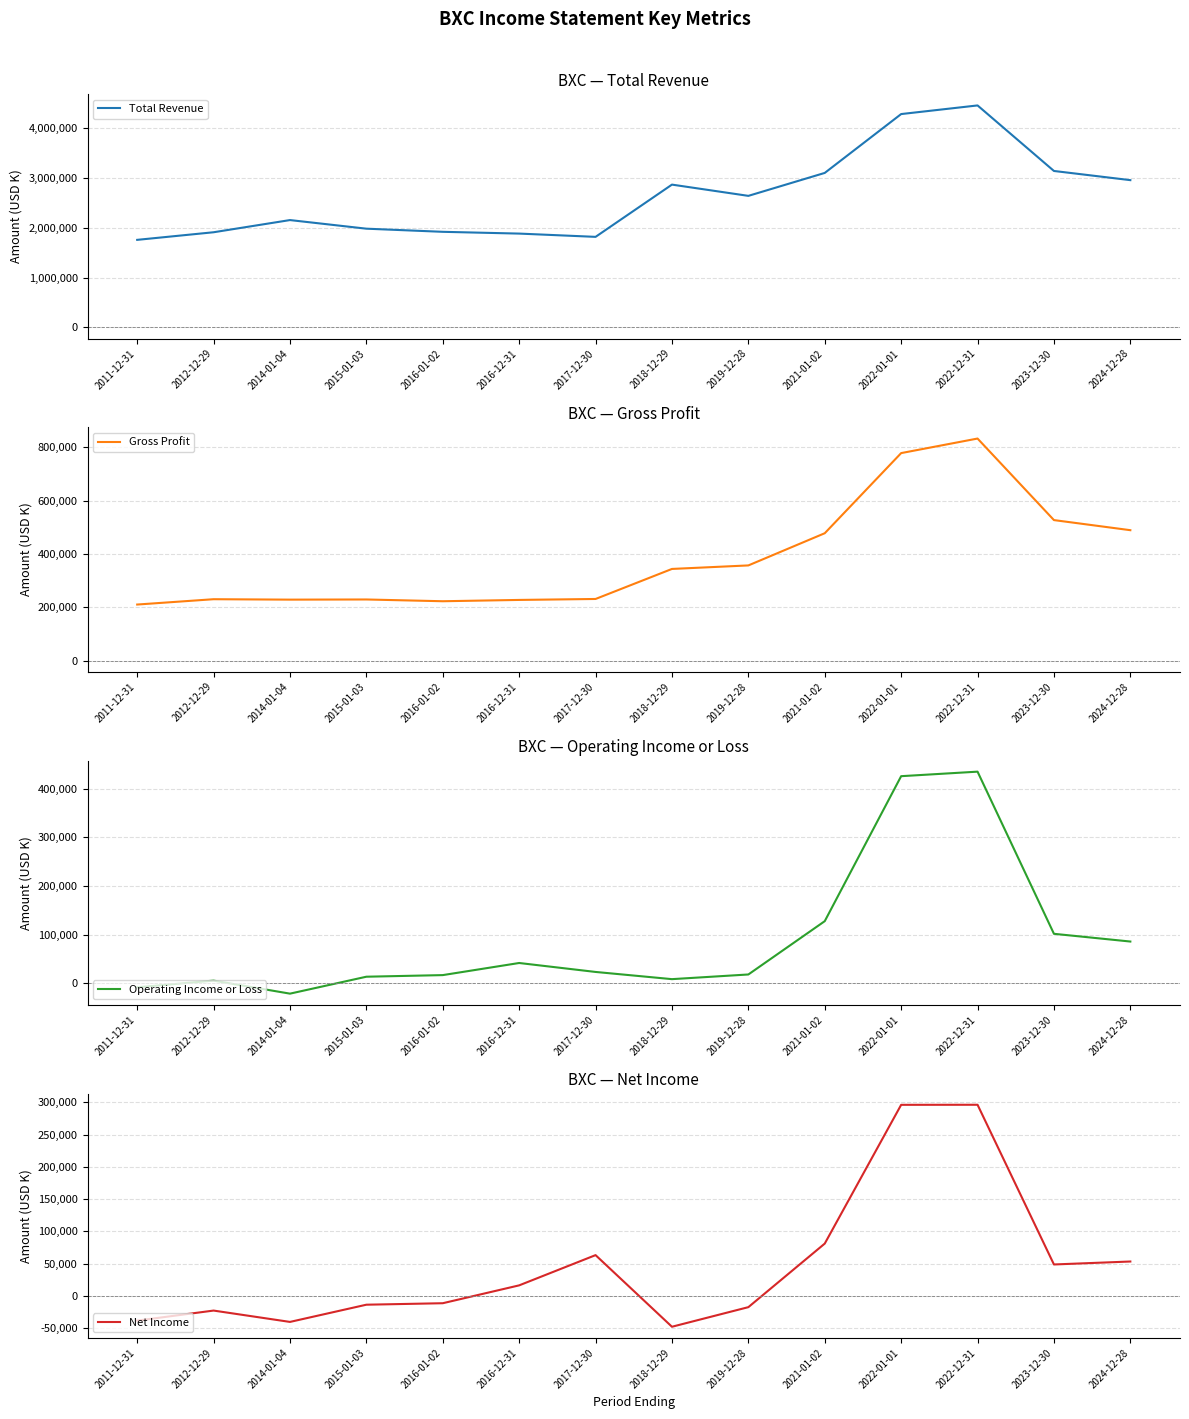

How many interior local valleys does the Gross Profit series have?

2